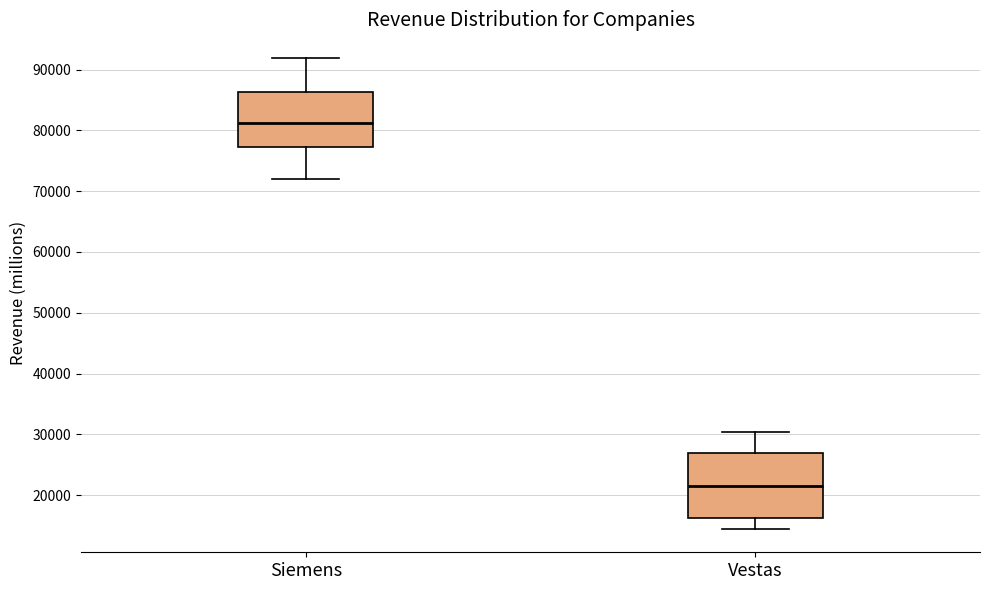

Which box is the tallest, from its lower edge to its upper edge?

Vestas